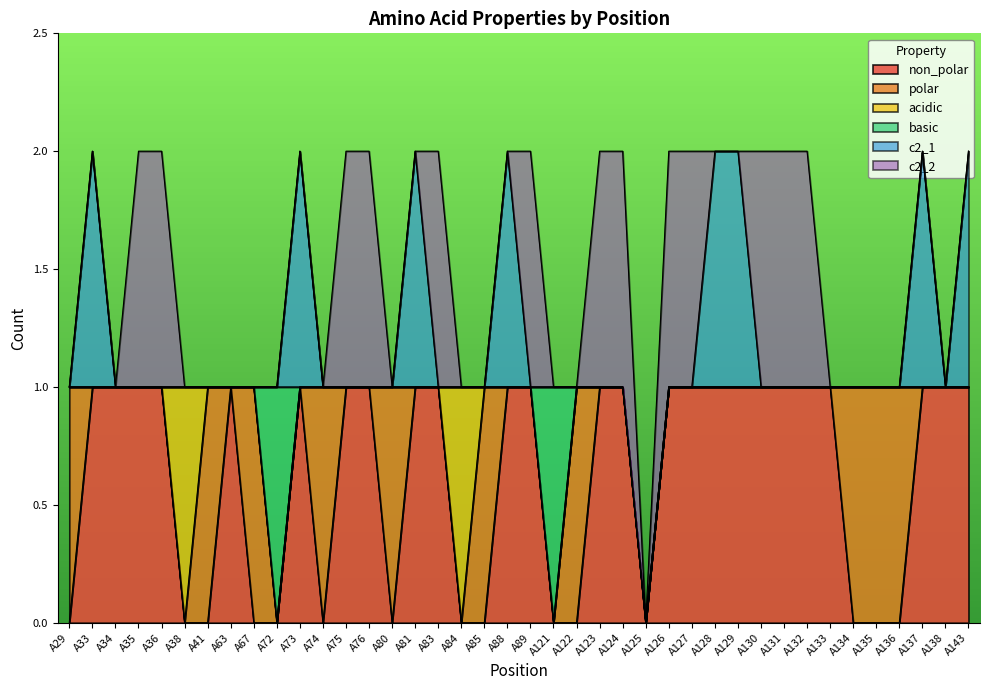

Does the chart display data point markers on the line(s)?

No